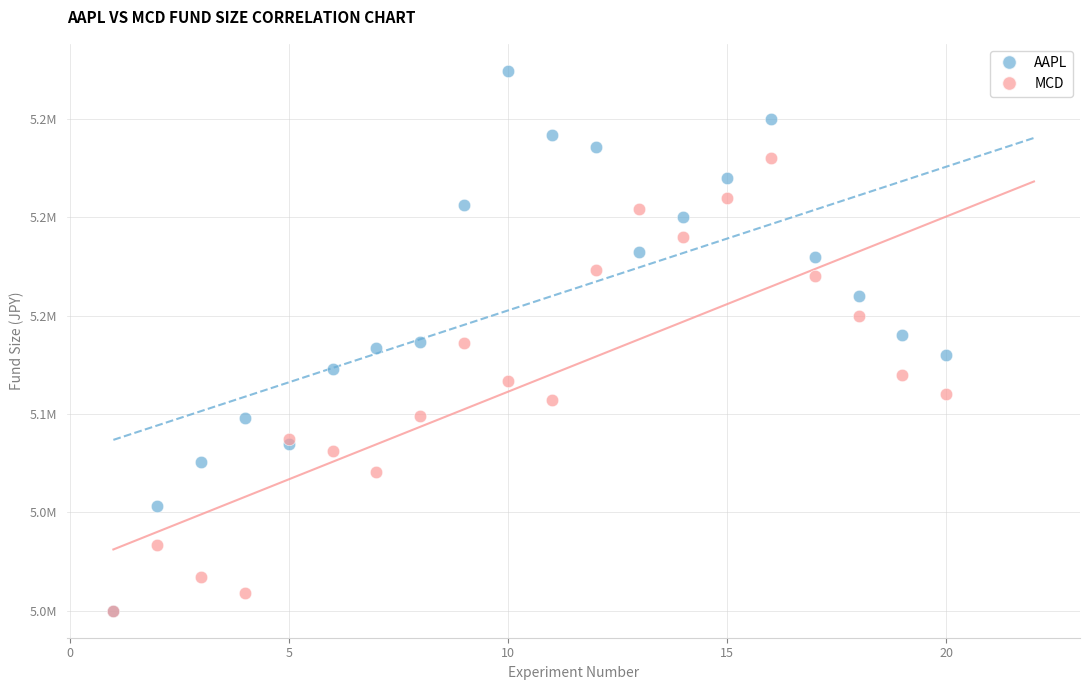

Which series contains the highest Y value?

AAPL